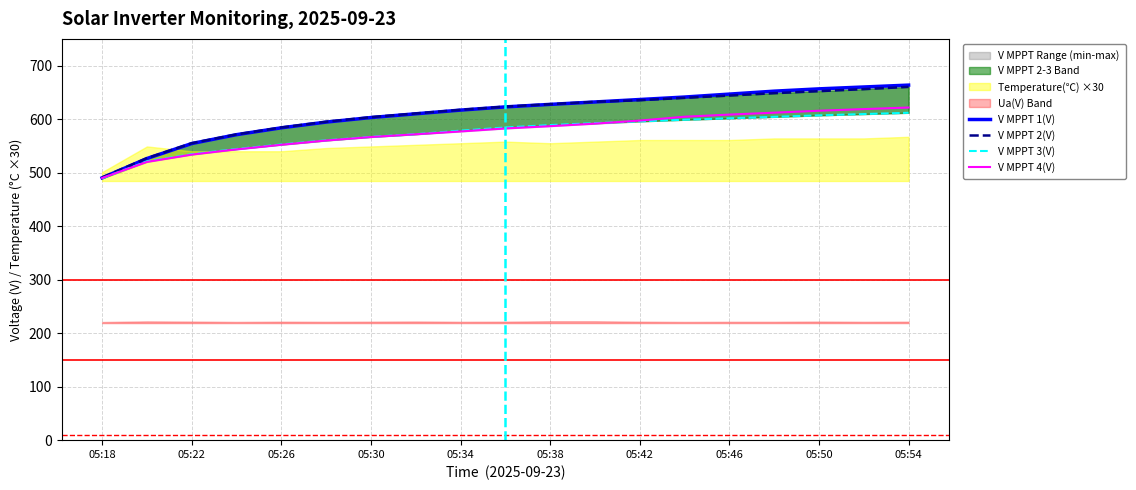

True or false: V MPPT 3(V) and V MPPT 1(V) intersect in this chart.

False